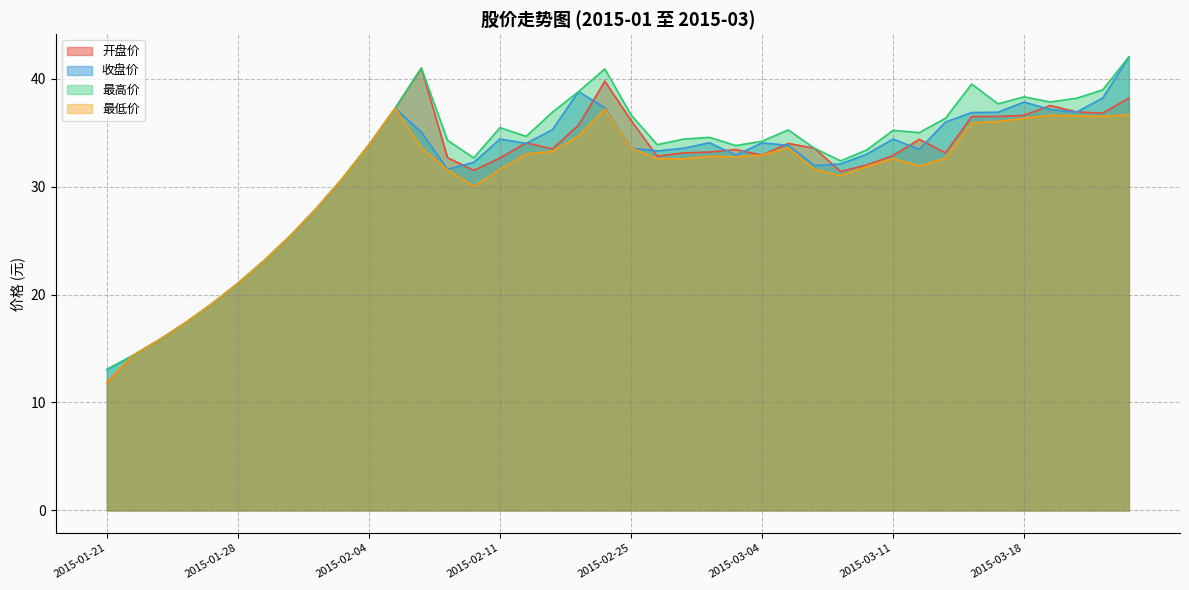

What is the average value of the 最高价 series?

32.4